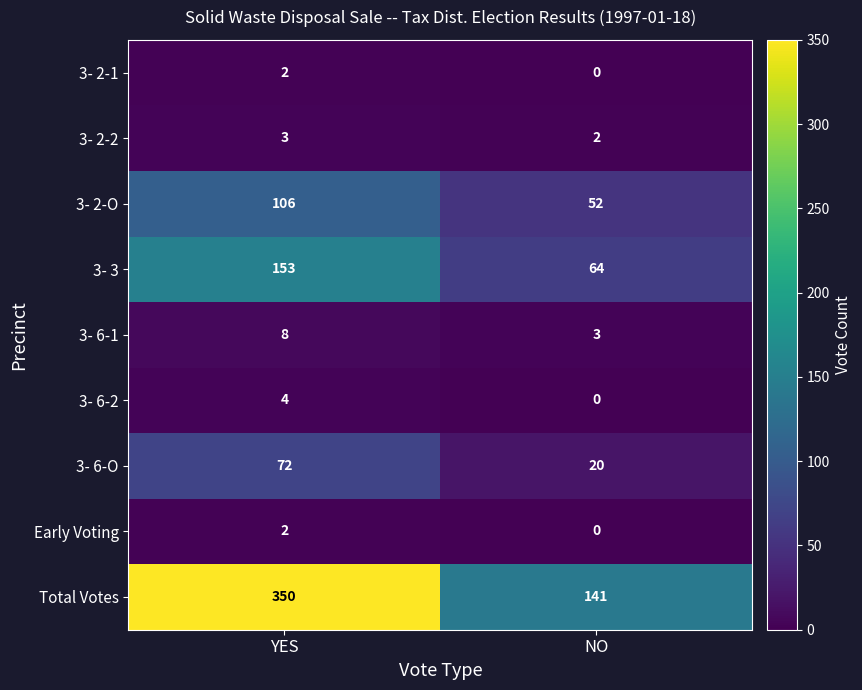

Rank the categories by 3- 6-1 value from lowest to highest.

NO, YES